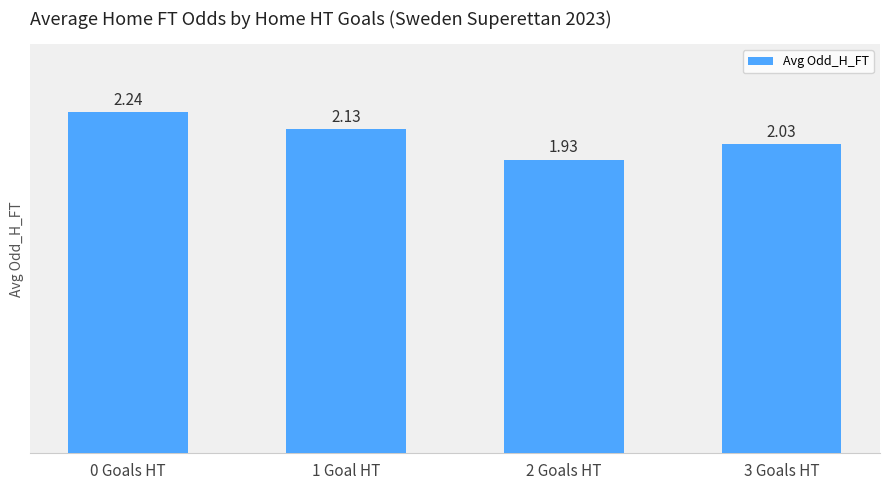

What is the ratio of the value at 2 Goals HT to the value at 0 Goals HT?

0.9